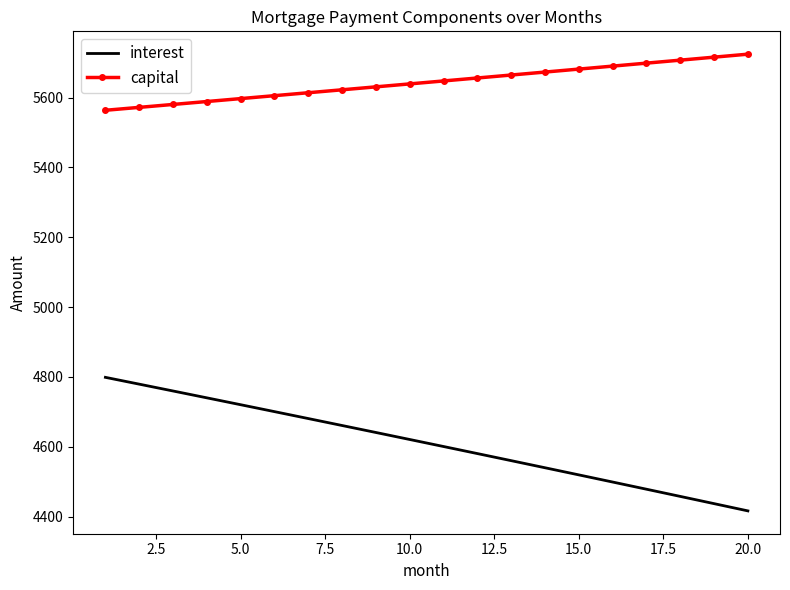

List the series in order of their overall mean, highest first.

capital, interest